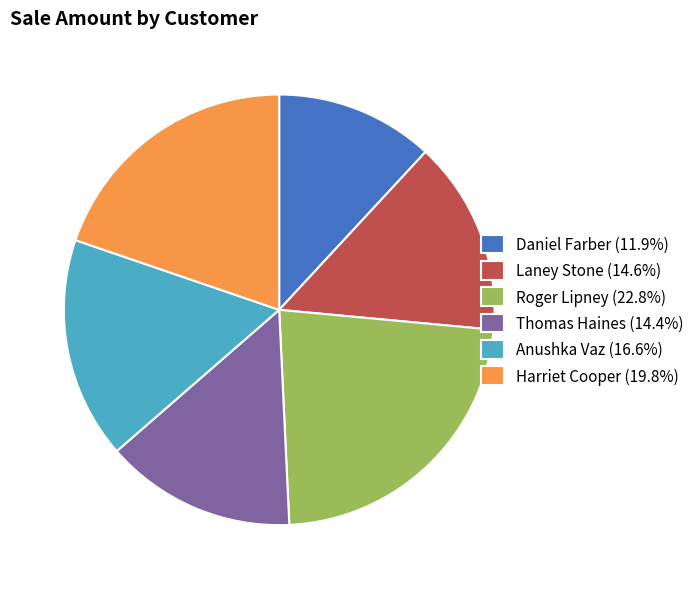

Do Laney Stone and Thomas Haines together represent more than half of the pie?

No